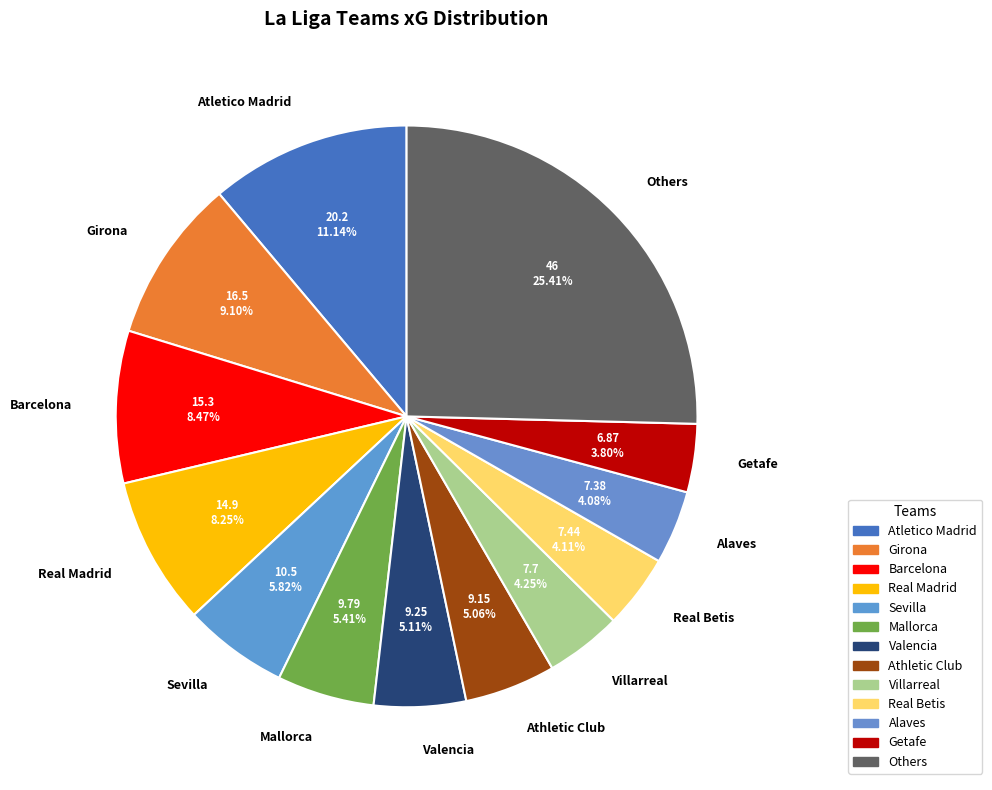

Do Mallorca and Real Betis together represent more than half of the pie?

No